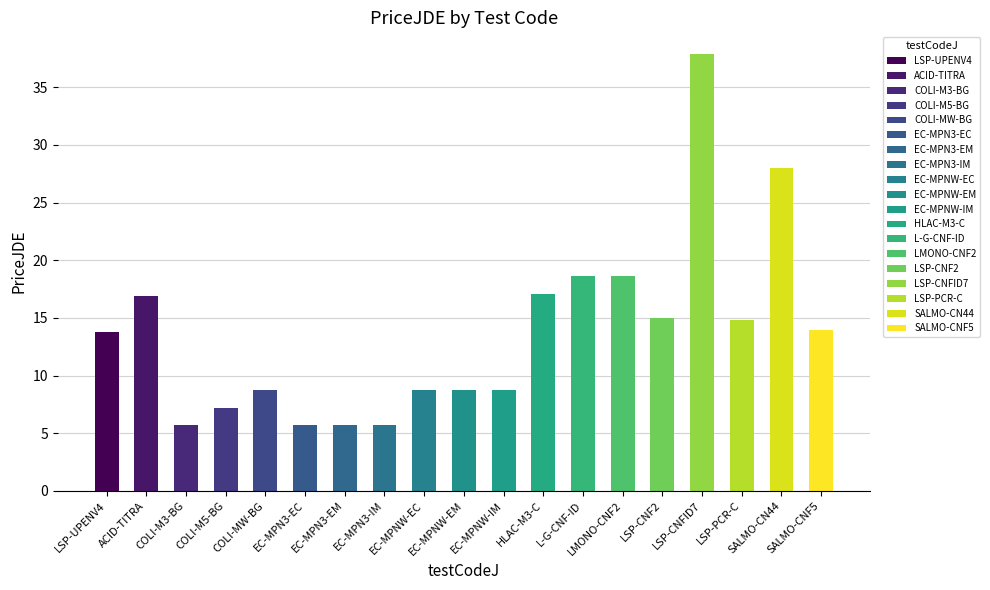

Is it true that the value at ACID-TITRA is 16.9?

True